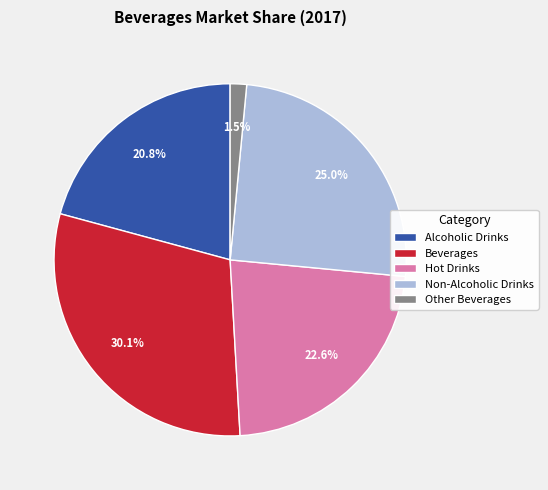

To the nearest percent, what portion does Hot Drinks represent?

23%